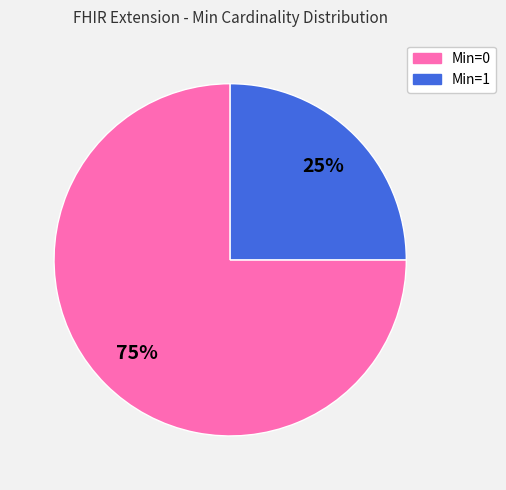

Is there any slice that represents more than half of the pie?

Yes